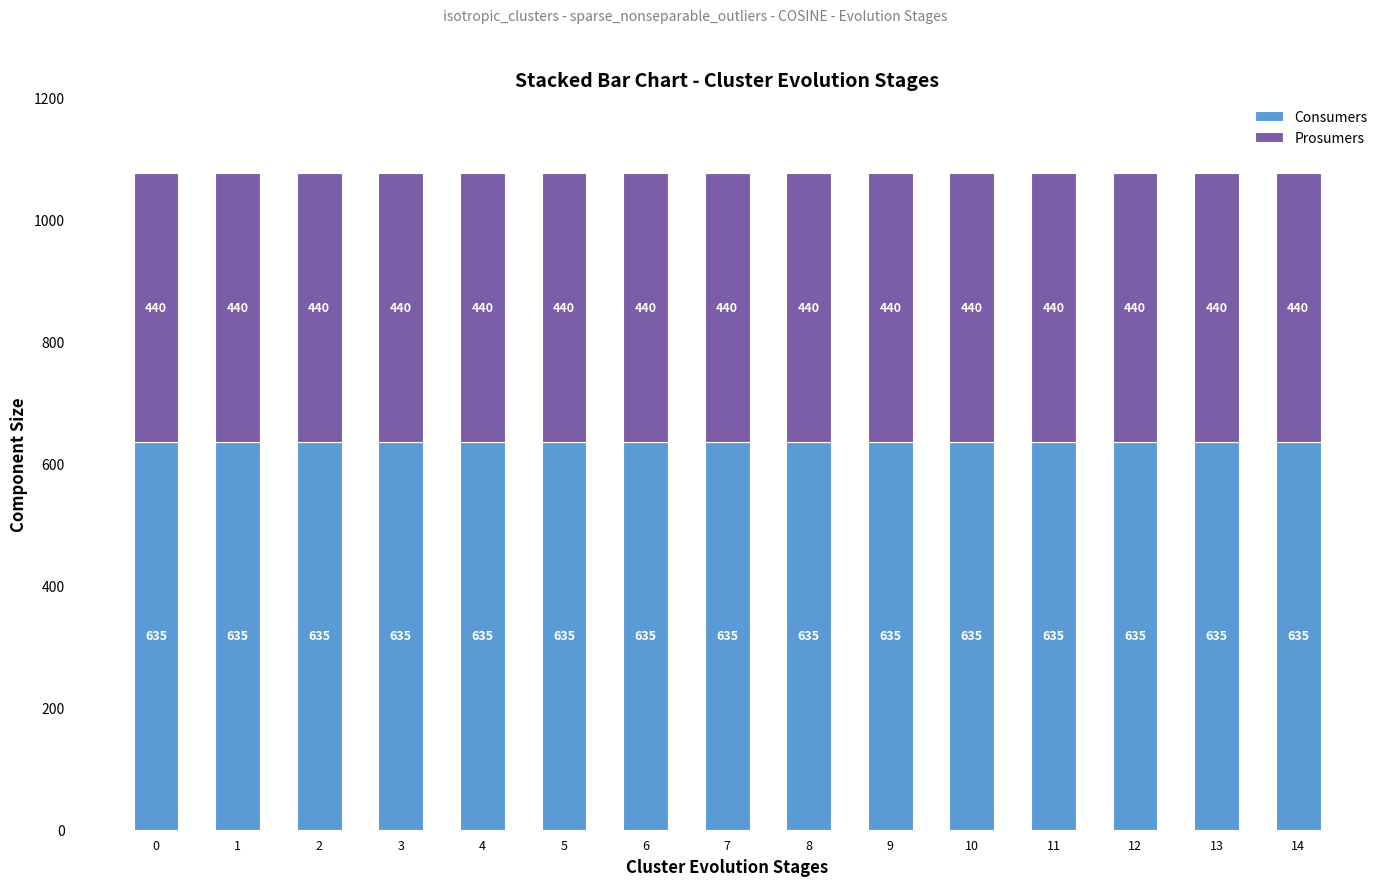

What is the total value across all series at 11?

1075